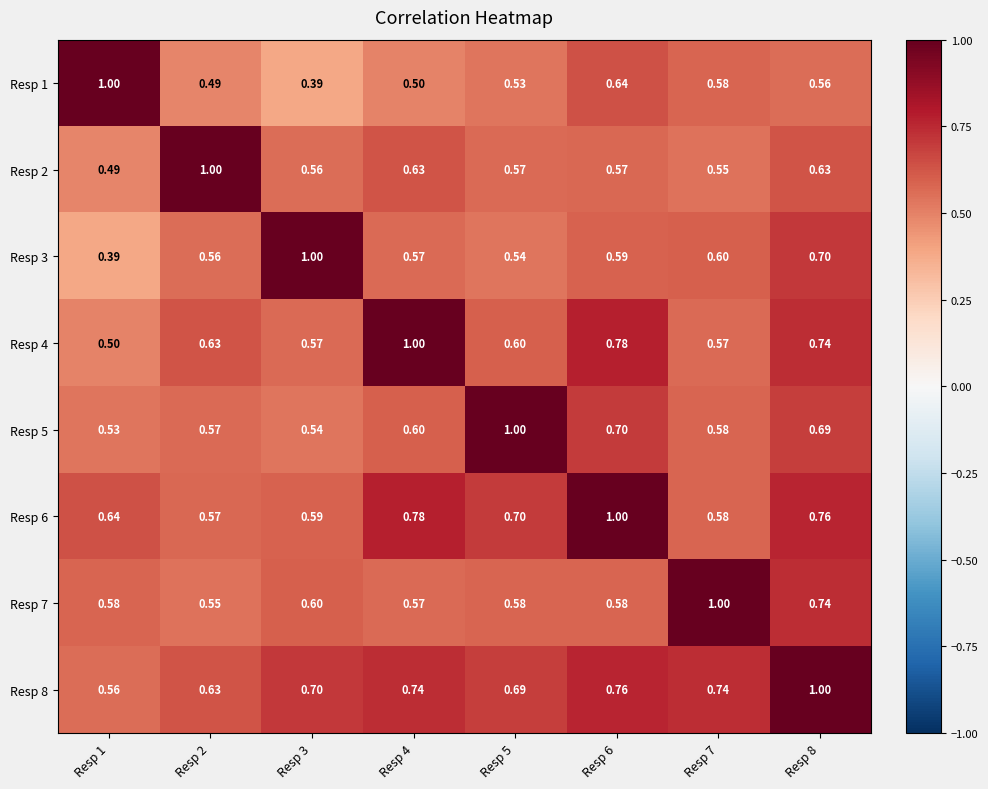

Is the value of Resp 8 at Resp 4 greater than the value of Resp 5 at Resp 5?

No